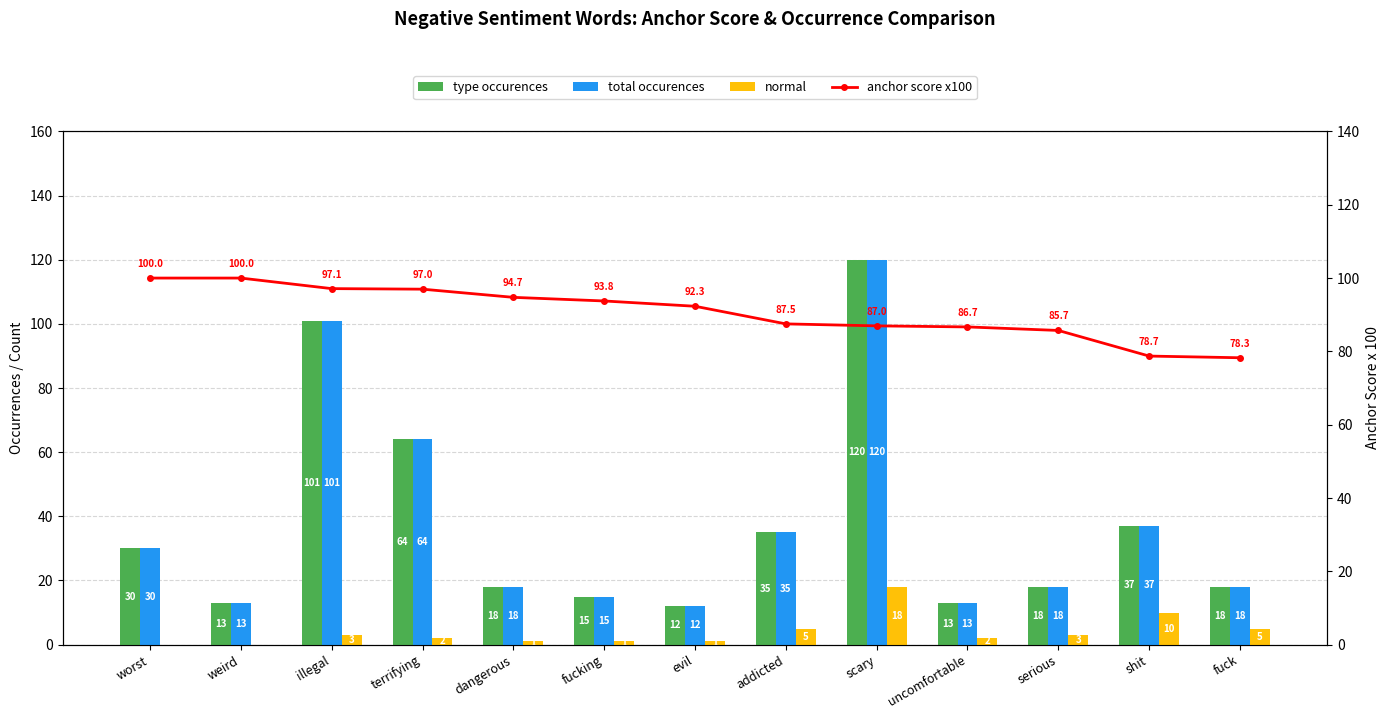

Reading right to left, transcribe all the data shown in this chart.

type occurences: 18.0	37.0	18.0	13.0	120.0	35.0	12.0	15.0	18.0	64.0	101.0	13.0	30.0
total occurences: 18.0	37.0	18.0	13.0	120.0	35.0	12.0	15.0	18.0	64.0	101.0	13.0	30.0
normal: 5.0	10.0	3.0	2.0	18.0	5.0	1.0	1.0	1.0	2.0	3.0	0.0	0.0
anchor score x100: 78.3	78.7	85.7	86.7	87.0	87.5	92.3	93.8	94.7	97.0	97.1	100.0	100.0